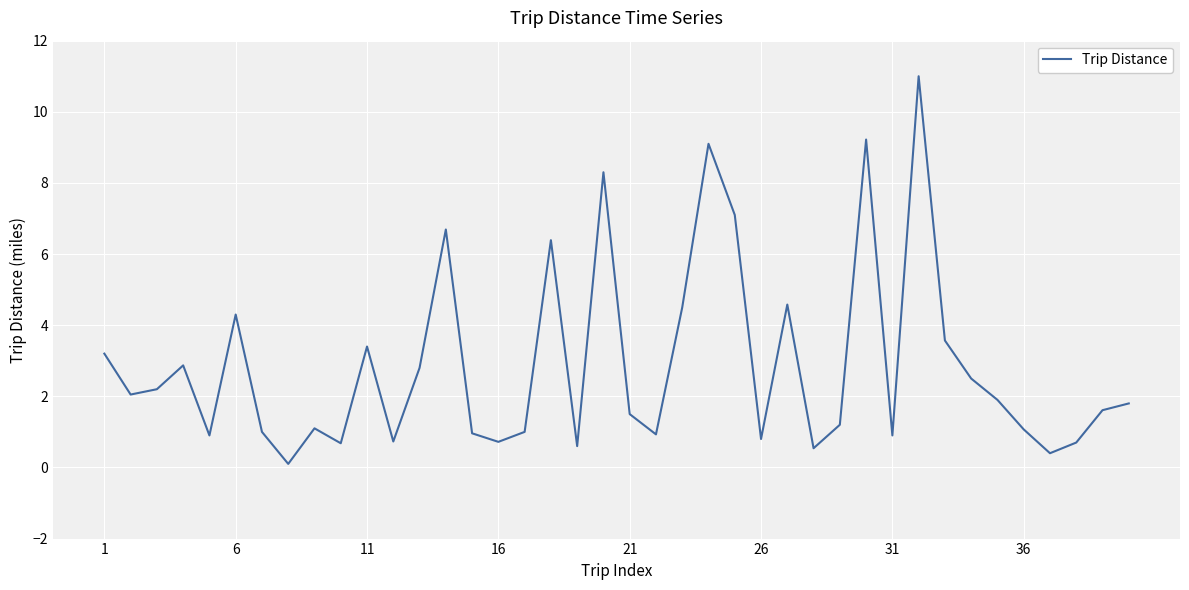

What is the difference between the maximum and minimum values?

10.9